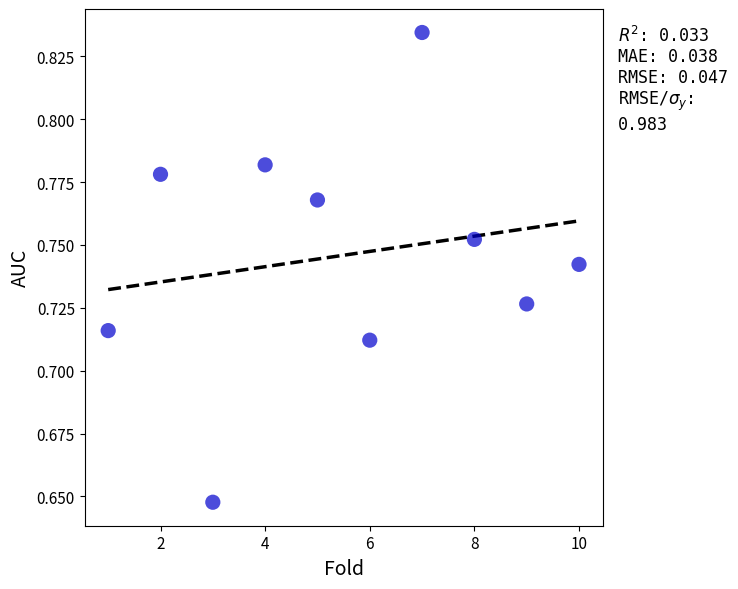

What is the range of X values (max minus min)?

9.0